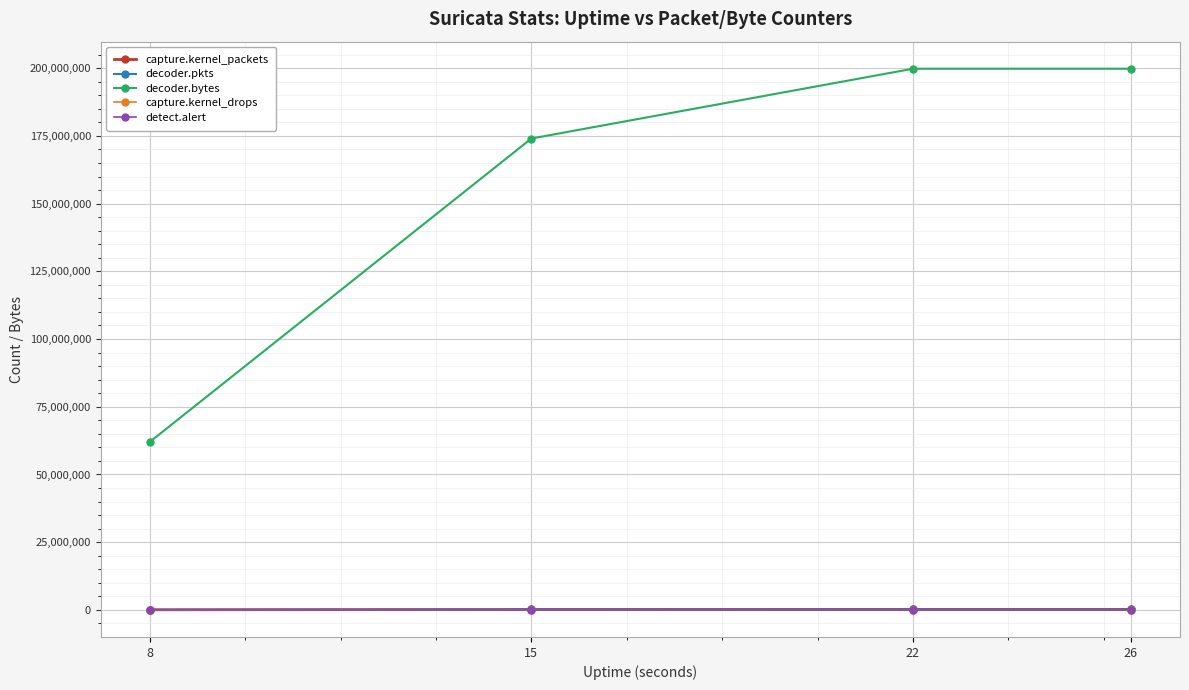

The value of detect.alert at 8 is 0. True or false?

True